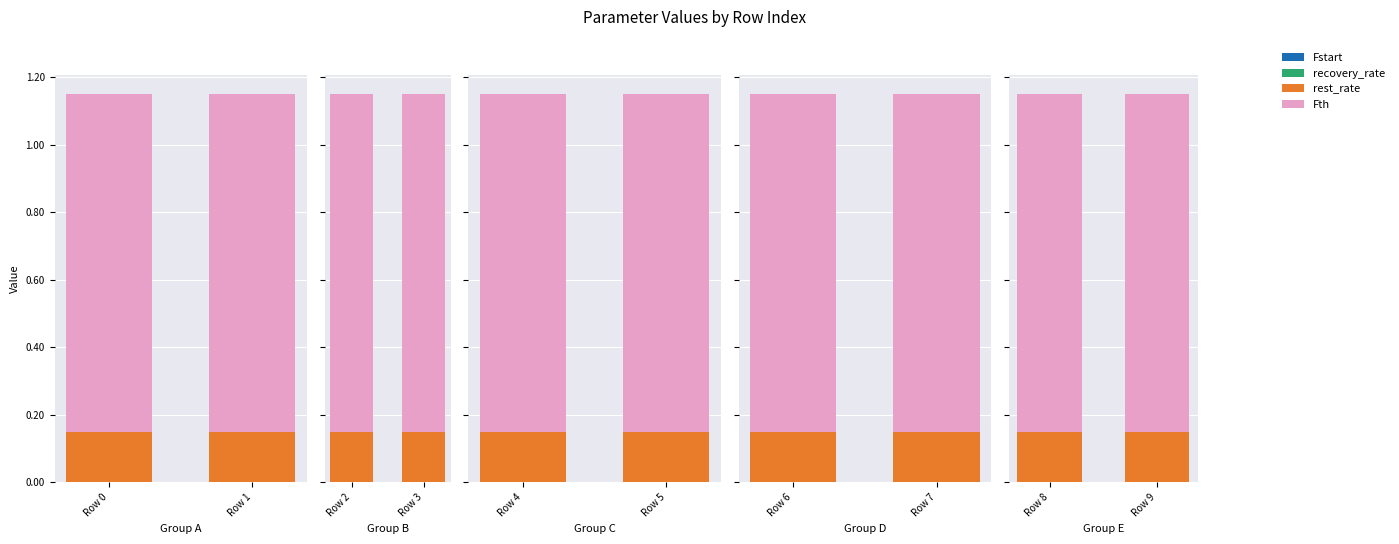

At which category does the chart reach its minimum across all series?

Row 8